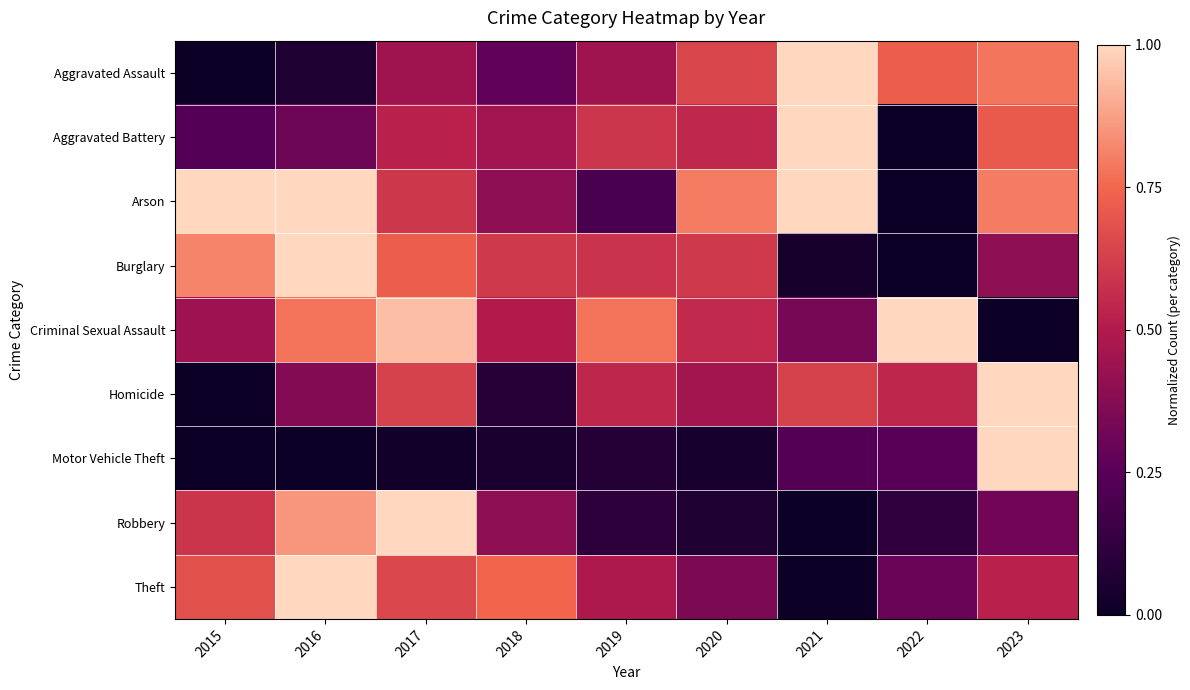

Count the number of data series in this chart.

9